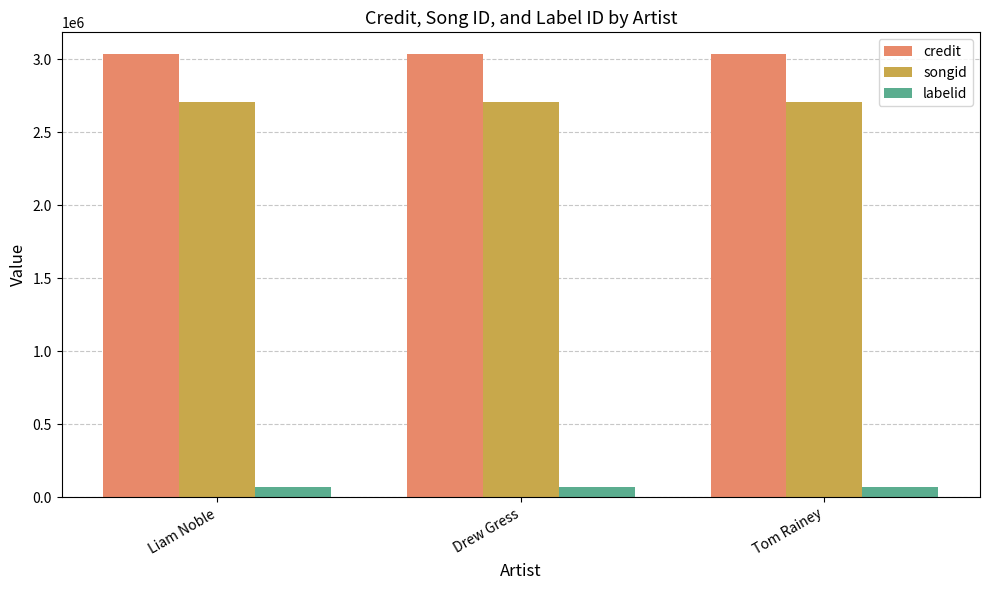

What is the value of the labelid bar at the 1st from the left?

73106